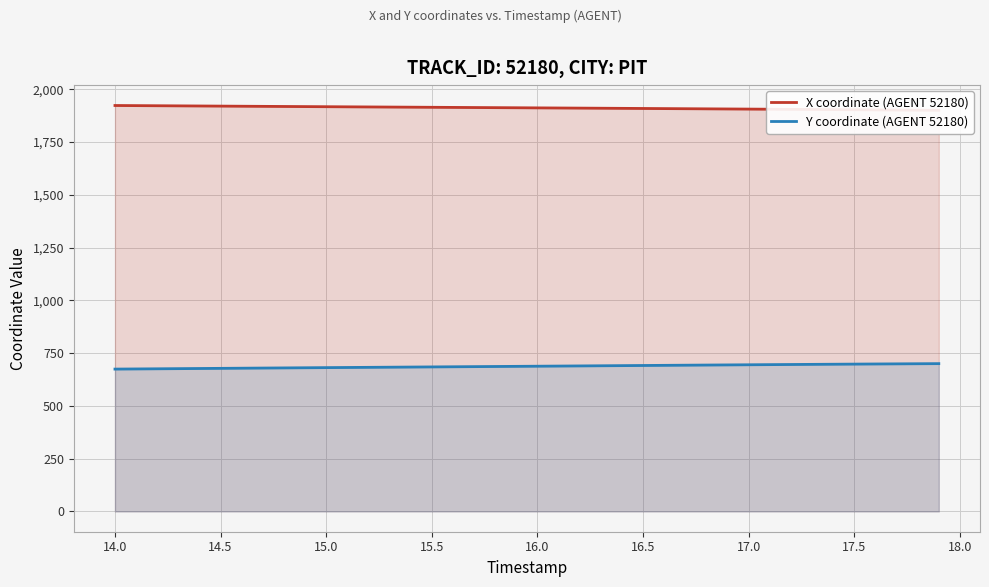

What is the minimum value for Y coordinate (AGENT 52180)?

674.4